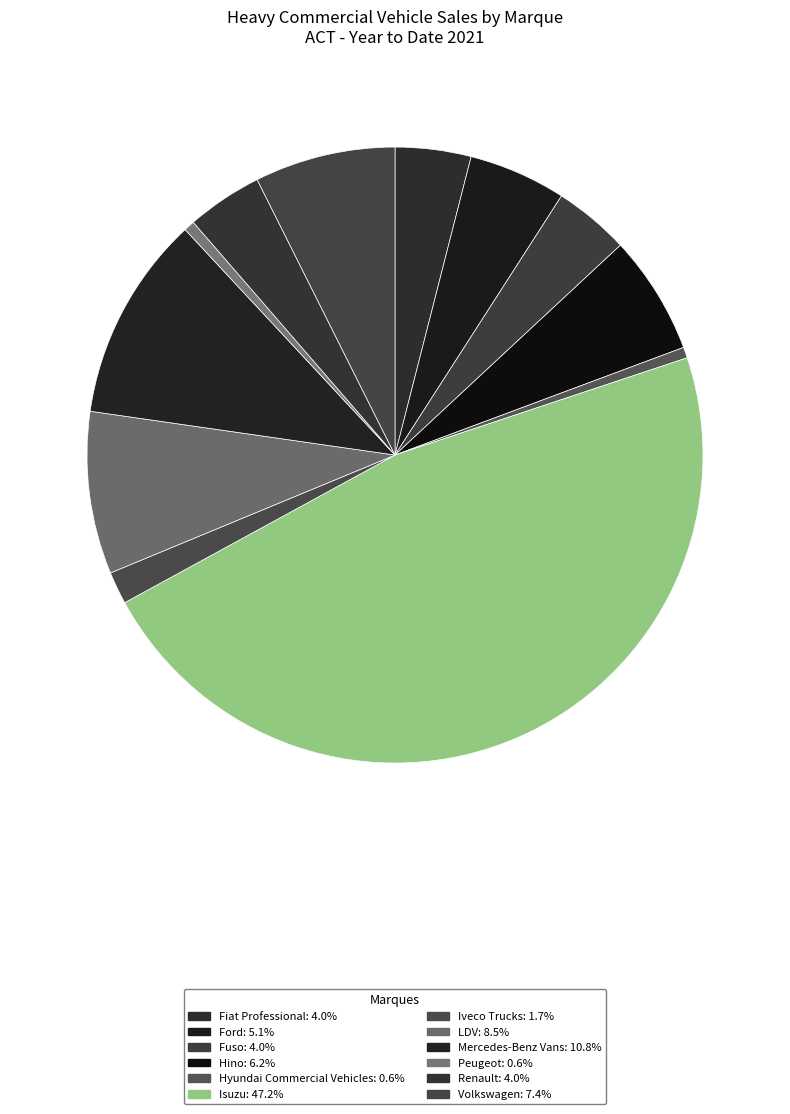

What is the ratio of the value at Ford to the value at Isuzu?

0.1